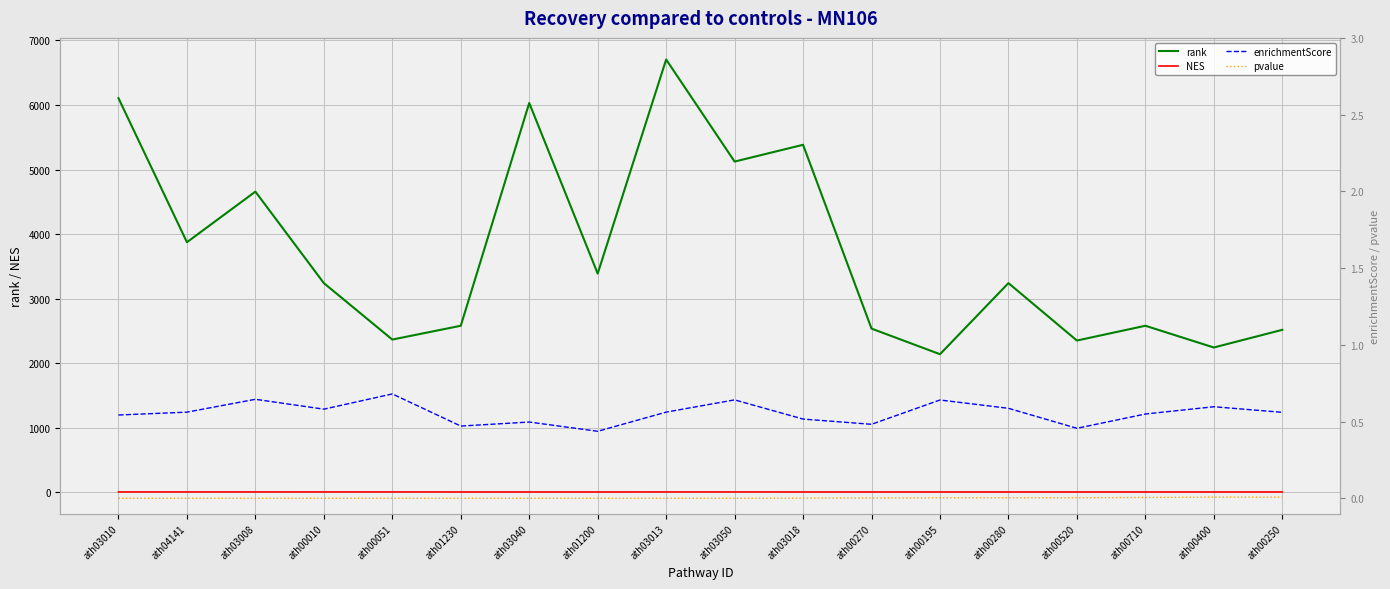

True or false: NES has a value of 1.2 at ath03008.

False